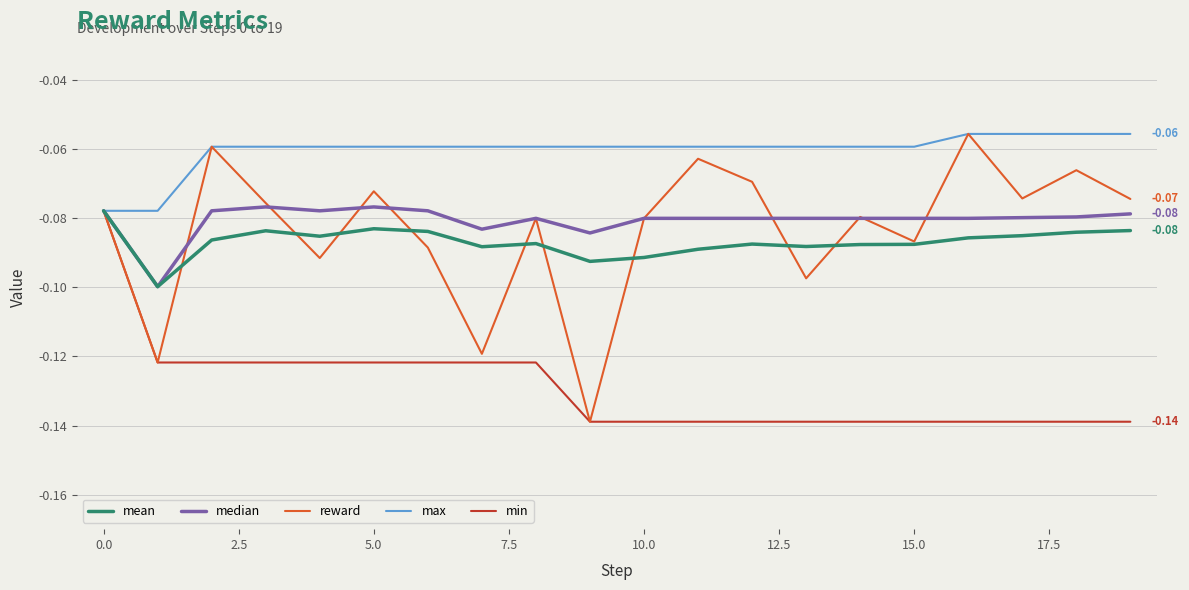

Which series has the widest spread of values?

reward